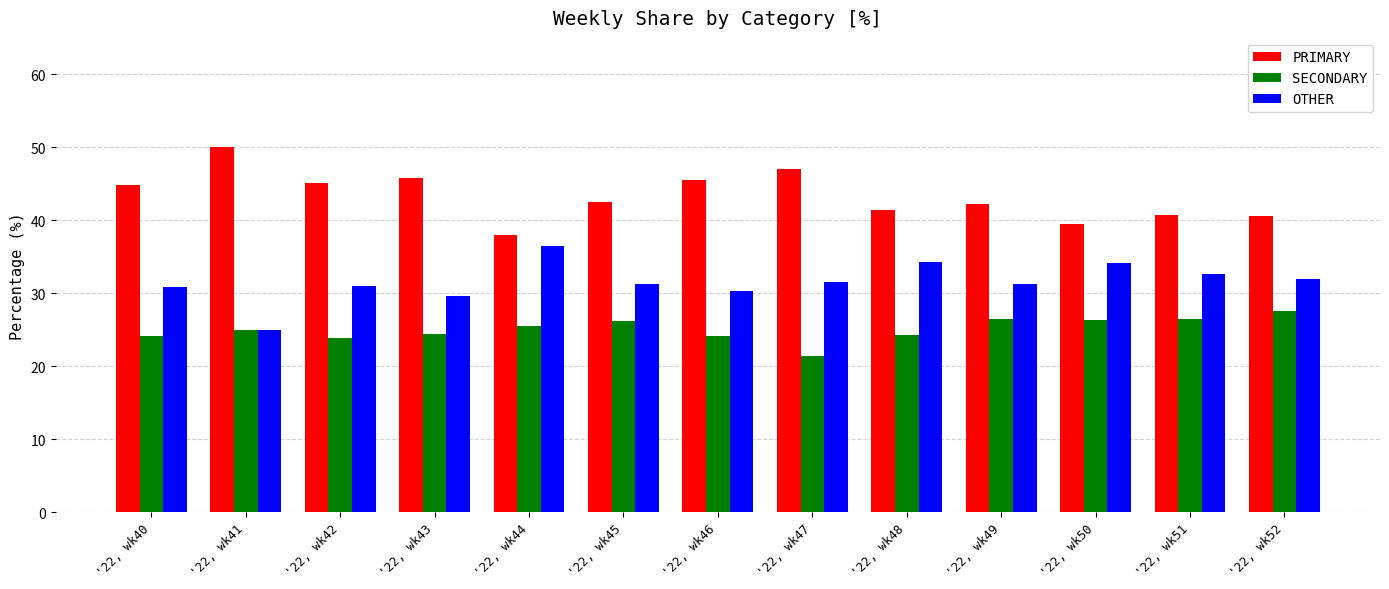

What is the lowest value of the SECONDARY series?

21.4